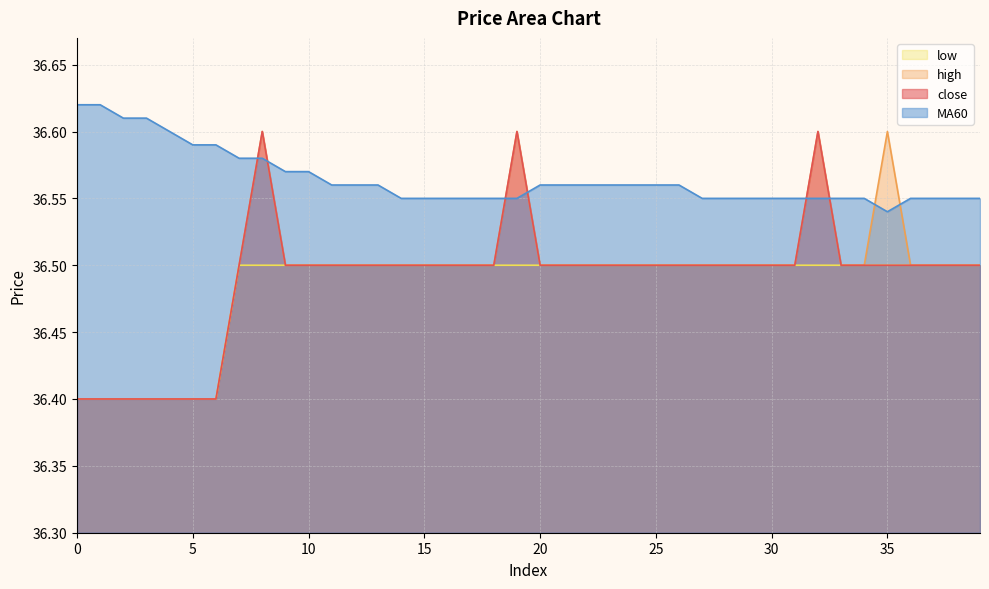

Which series changed the most between 4 and 25?

close